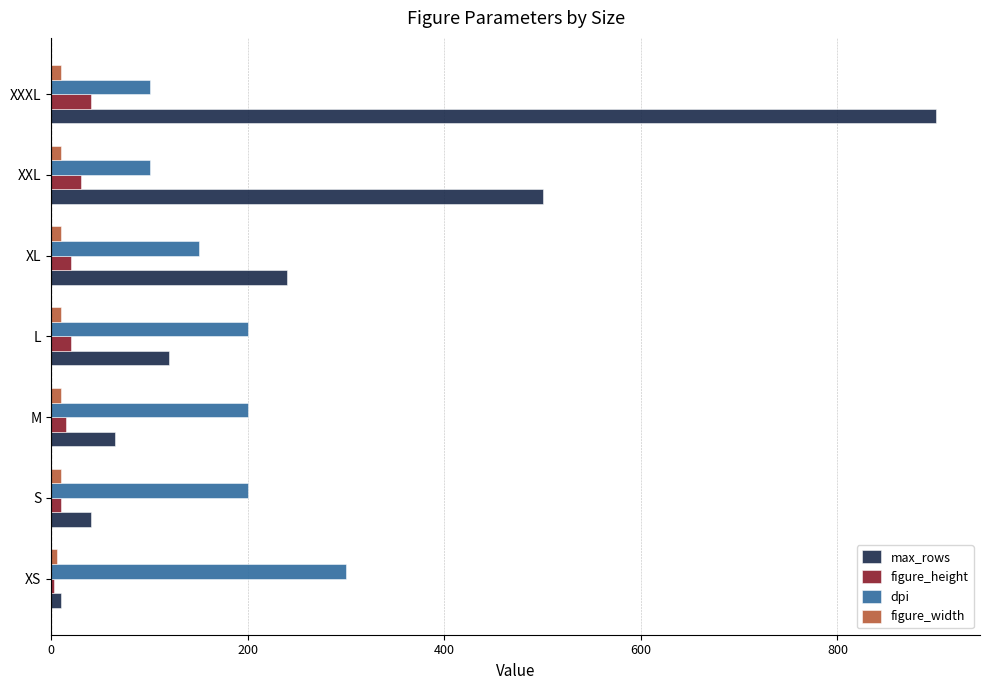

Which series has the largest total across all categories?

max_rows